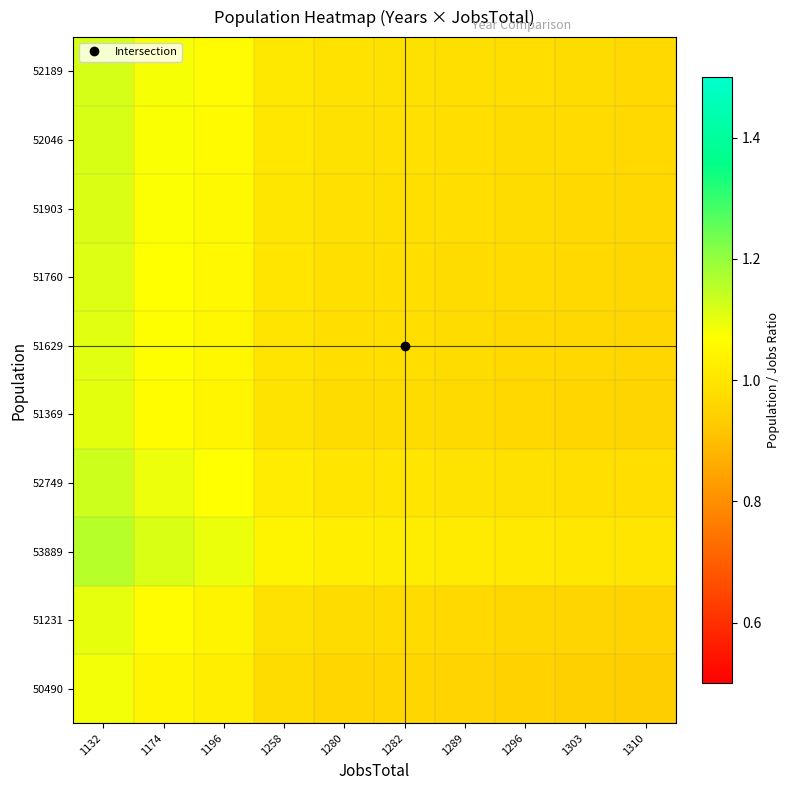

Between 1258 and 1132, which is larger?

1132